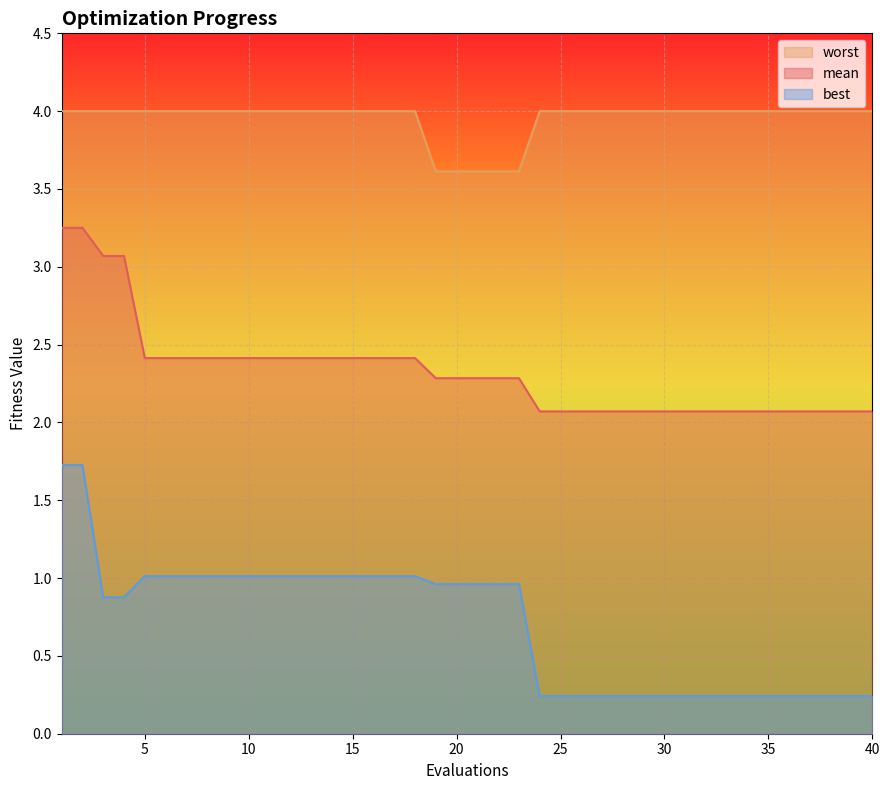

Which series has the largest range (max minus min)?

best